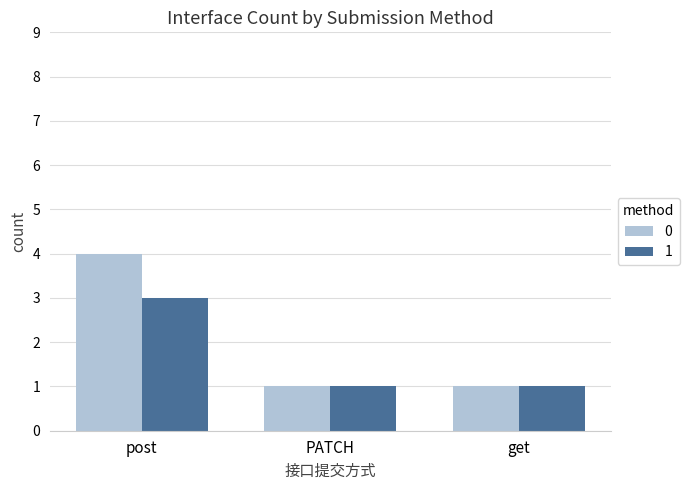

What position from the right is post?

3